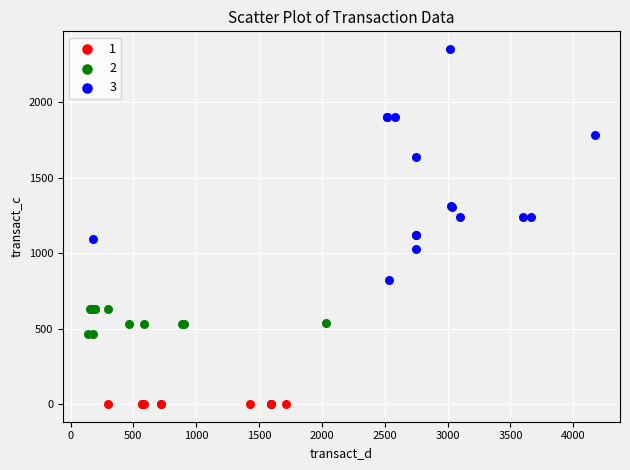

Which series contains the highest Y value?

3